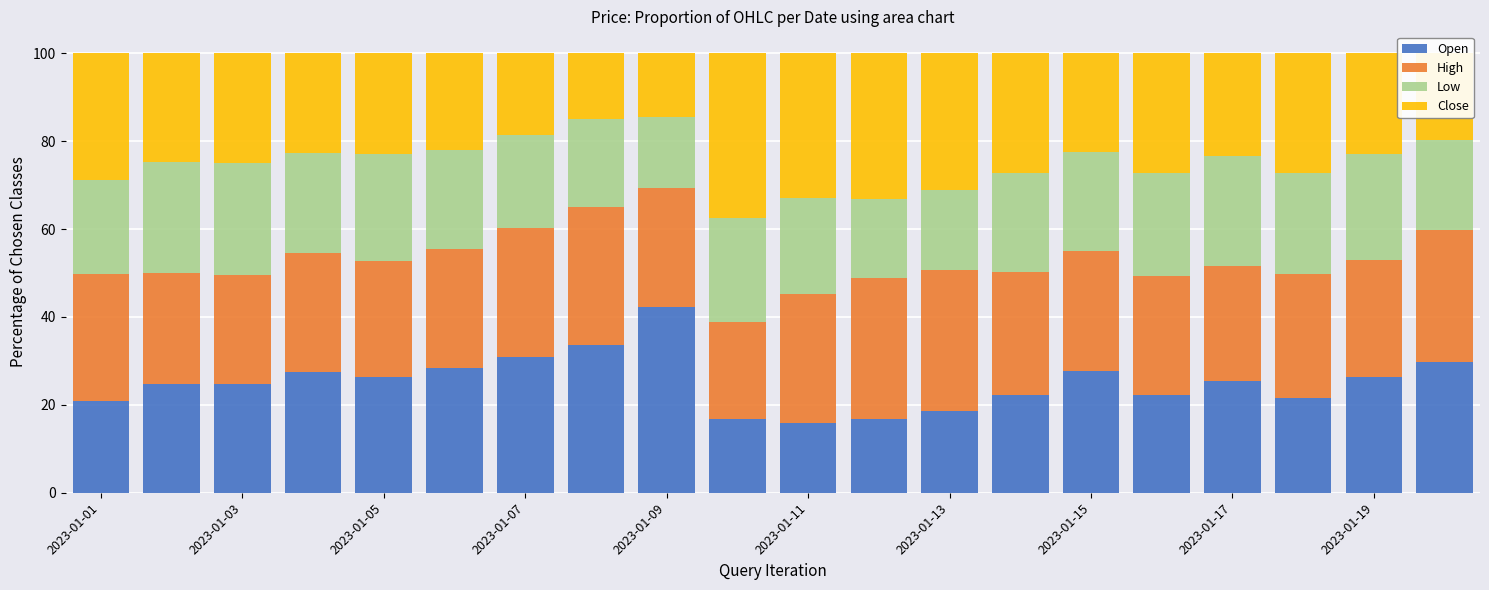

What is the average value of the Open series?

25.1